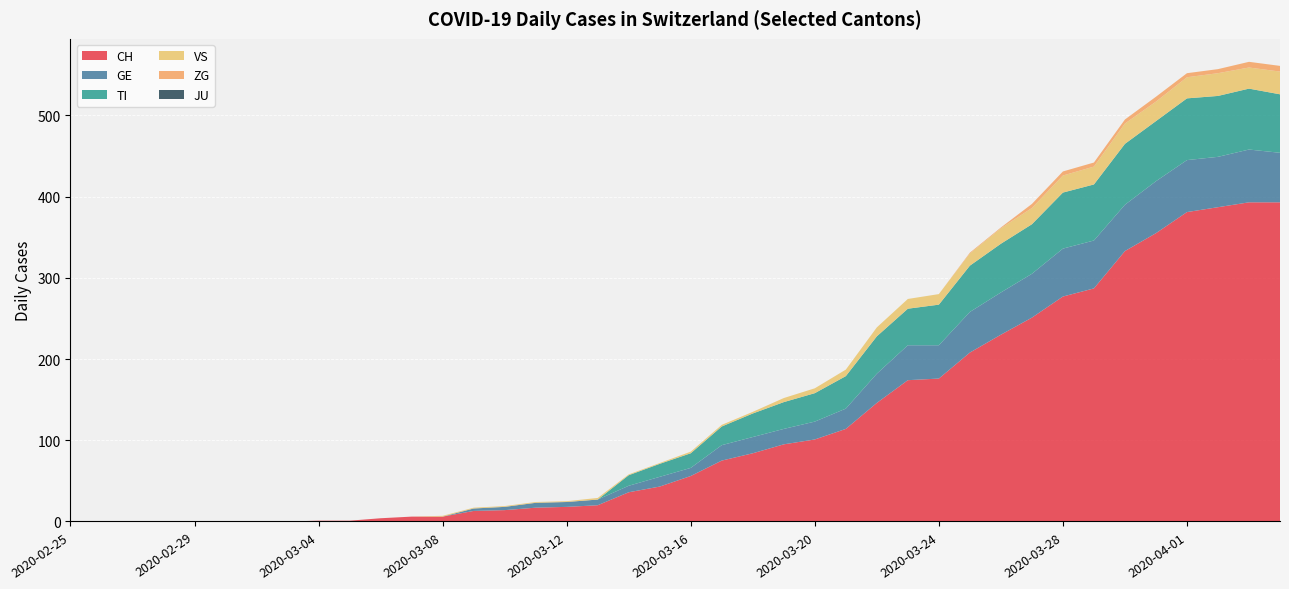

Reading right to left, what are all the values shown in this chart?

CH: 393	393	387	381	355	333	287	277	251	230	208	176	174	146	114	101	95	84	75	56	43	36	20	18	17	14	13	6	6	4	1	1	0	0	0	0	0	0	0	0
GE: 61	65	62	64	64	57	59	59	54	52	50	41	43	36	25	22	19	20	19	10	12	8	7	6	6	4	3	0	0	0	0	0	0	0	0	0	0	0	0	0
TI: 72	75	75	76	74	75	69	69	61	60	57	50	45	46	40	35	33	29	23	18	16	13	0	0	0	0	0	0	0	0	0	0	0	0	0	0	0	0	0	0
VS: 28	26	28	26	24	25	22	21	20	19	15	13	12	11	8	6	5	2	2	2	1	1	2	1	1	1	1	1	0	0	0	0	0	0	0	0	0	0	0	0
ZG: 7	7	5	5	6	5	5	5	5	1	1	0	0	0	0	0	0	0	0	0	0	0	0	0	0	0	0	0	0	0	0	0	0	0	0	0	0	0	0	0
JU: 0	0	0	0	0	0	0	0	0	0	0	0	0	0	0	0	0	0	0	0	0	0	0	0	0	0	0	0	0	0	0	0	0	0	0	0	0	0	0	0